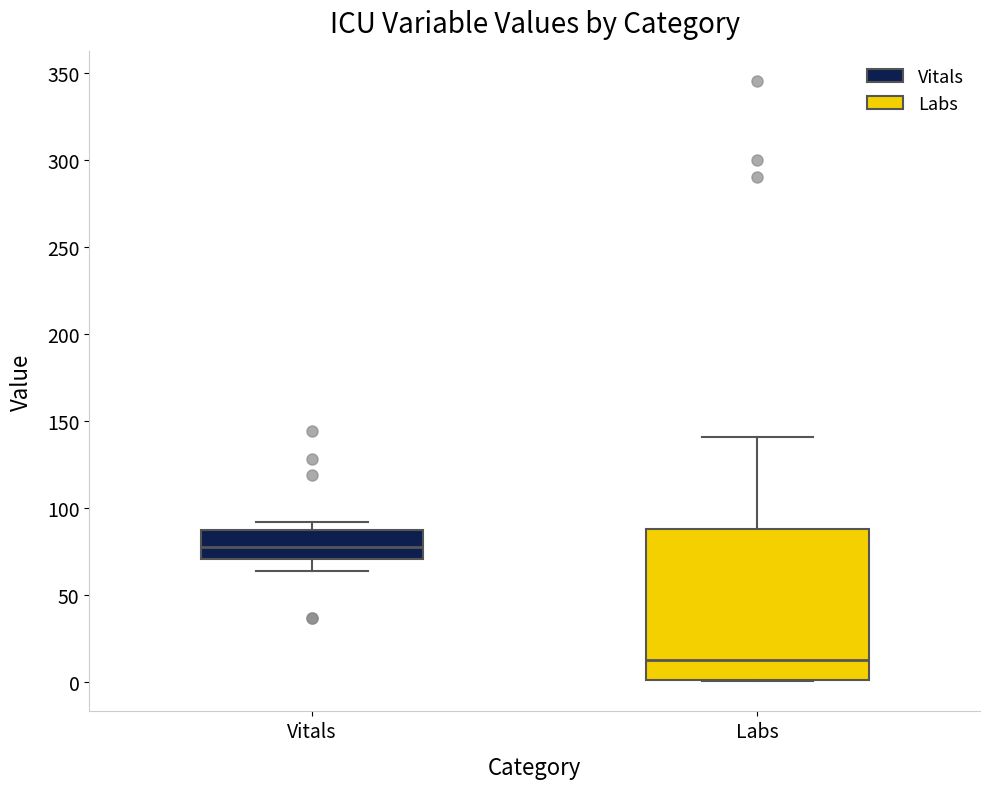

Comparing the boxes themselves (not the whiskers), which one is the tallest?

Labs